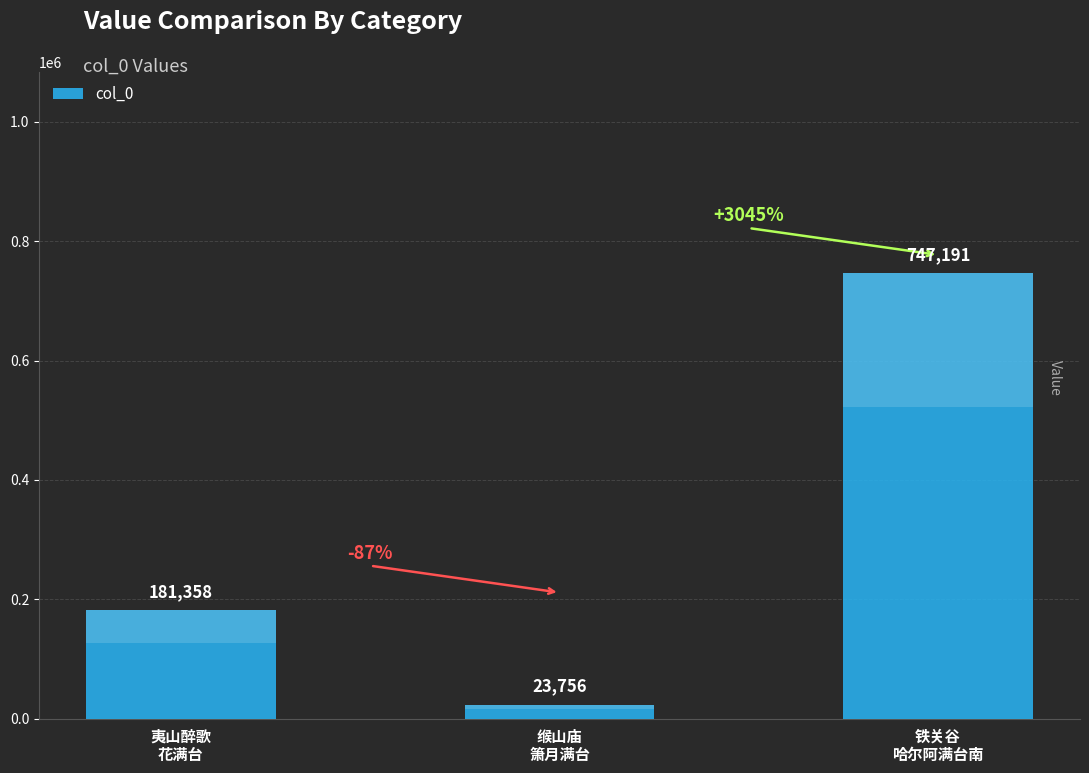

Between 夷山醉歌
花满台 and 缑山庙
箫月满台, which is larger?

夷山醉歌
花满台